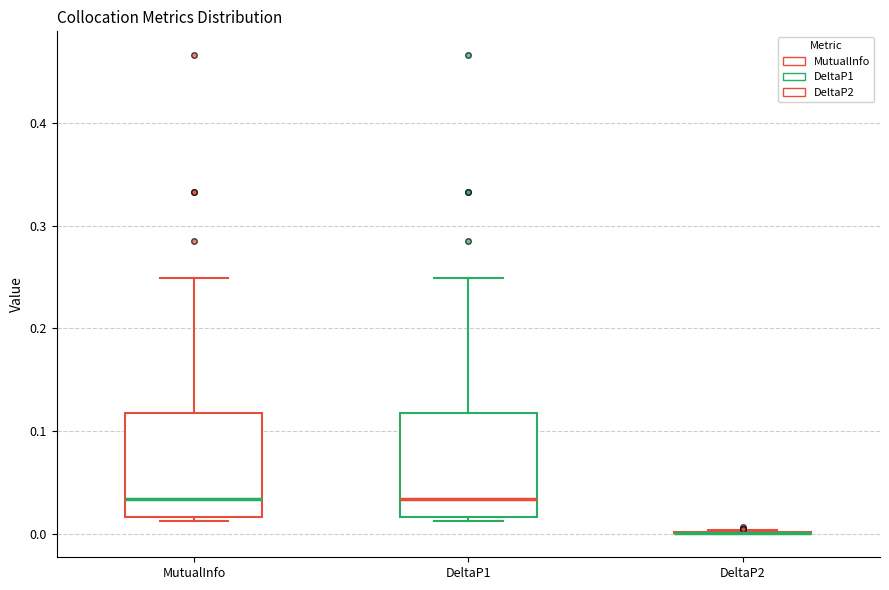

Reading left to right, read every box against the y-axis: the position of its median line, the range the box covers, and the ends of its whiskers. The values are not printed on the chart, so give them approximately, as read against the axis.

MutualInfo: median 0.03, box 0.02 to 0.12, whiskers 0.01 to 0.25
DeltaP1: median 0.03, box 0.02 to 0.12, whiskers 0.01 to 0.25
DeltaP2: box collapsed to a line at 0.00, whiskers 0.00 to 0.00